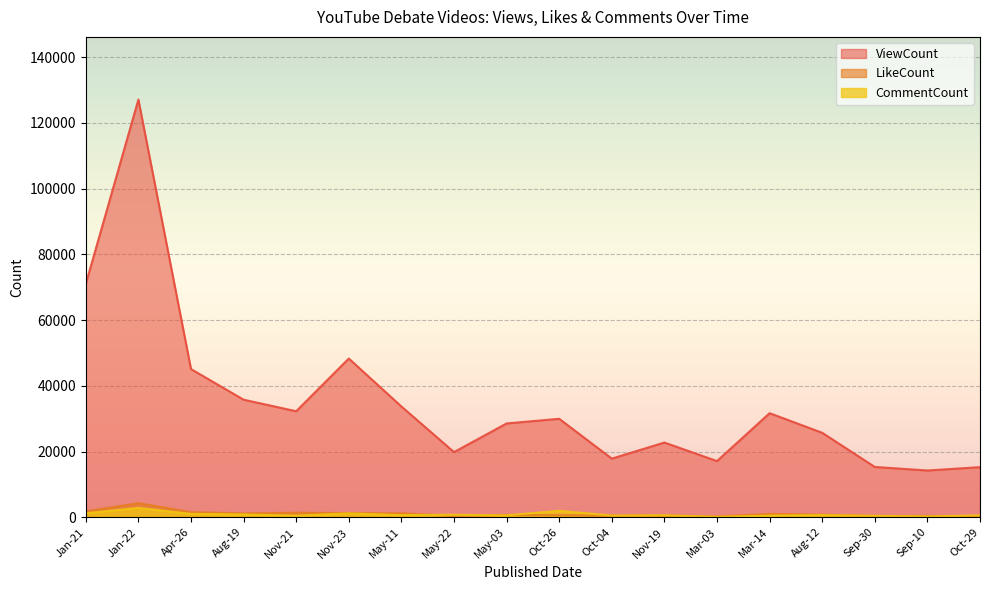

Reading left to right, transcribe all the data shown in this chart.

ViewCount: Jan-21=71009	Jan-22=127122	Apr-26=45096	Aug-19=35775	Nov-21=32255	Nov-23=48304	May-11=33708	May-22=19823	May-03=28545	Oct-26=29959	Oct-04=17842	Nov-19=22734	Mar-03=17089	Mar-14=31674	Aug-12=25699	Sep-30=15302	Sep-10=14226	Oct-29=15242
LikeCount: Jan-21=1790	Jan-22=4283	Apr-26=1550	Aug-19=1172	Nov-21=1376	Nov-23=1248	May-11=1196	May-22=407	May-03=702	Oct-26=621	Oct-04=471	Nov-19=503	Mar-03=240	Mar-14=1004	Aug-12=796	Sep-30=379	Sep-10=388	Oct-29=319
CommentCount: Jan-21=1214	Jan-22=2834	Apr-26=1022	Aug-19=834	Nov-21=472	Nov-23=1173	May-11=642	May-22=747	May-03=562	Oct-26=1955	Oct-04=506	Nov-19=584	Mar-03=112	Mar-14=496	Aug-12=657	Sep-30=430	Sep-10=224	Oct-29=565